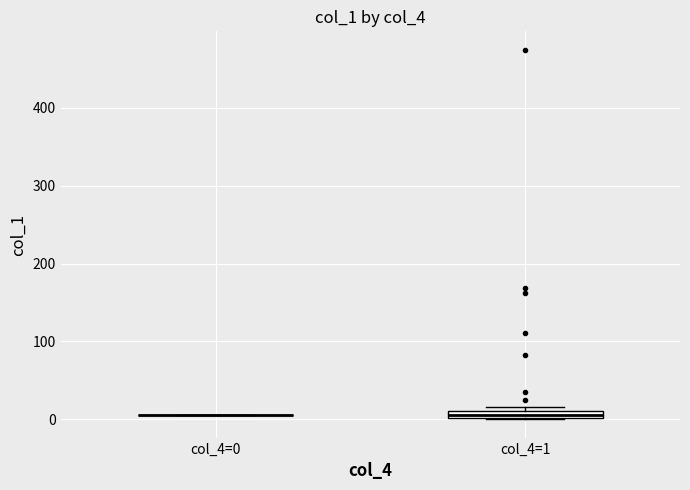

Where is the upper edge of the box for col_4=1 on the y-axis? The values are not printed on the chart, so give them approximately, as read against the axis.

10